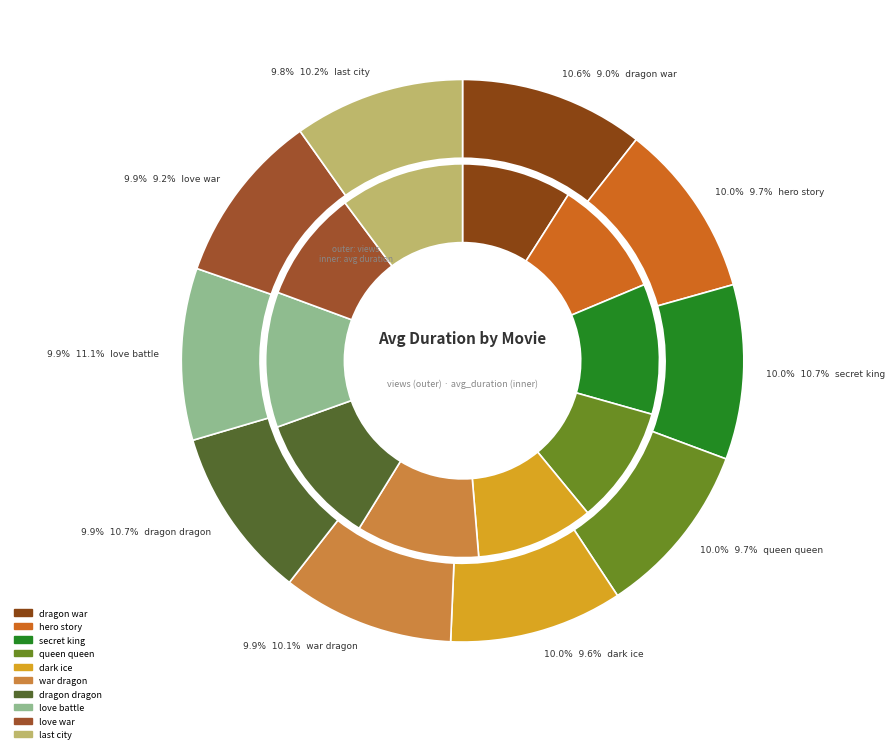

True or false: love battle accounts for 11% of the total.

True